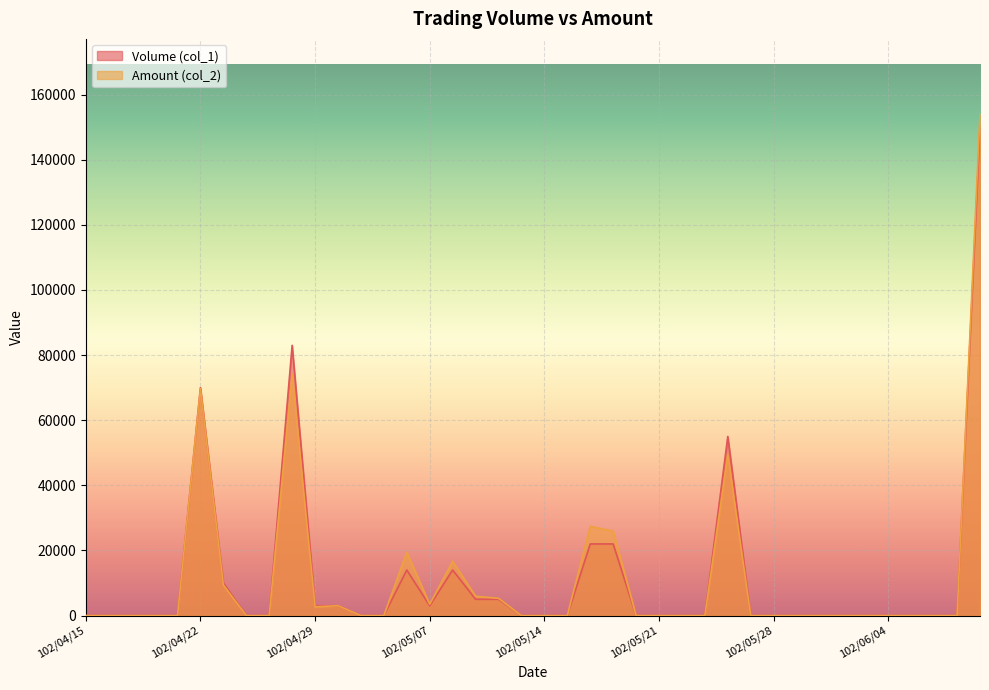

Reading left to right, list all the values displayed in this chart.

Volume (col_1): 102/04/15=0	102/04/16=0	102/04/17=0	102/04/18=0	102/04/19=0	102/04/22=70000	102/04/23=10000	102/04/24=0	102/04/25=0	102/04/26=83000	102/04/29=3000	102/04/30=3000	102/05/02=0	102/05/03=0	102/05/06=14000	102/05/07=3000	102/05/08=14000	102/05/09=5000	102/05/10=5000	102/05/13=0	102/05/14=0	102/05/15=0	102/05/16=22000	102/05/17=22000	102/05/20=0	102/05/21=0	102/05/22=0	102/05/23=0	102/05/24=55000	102/05/27=0	102/05/28=0	102/05/29=0	102/05/30=0	102/05/31=0	102/06/03=0	102/06/04=0	102/06/05=0	102/06/06=0	102/06/07=0	102/06/10=150000
Amount (col_2): 102/04/15=0	102/04/16=0	102/04/17=0	102/04/18=0	102/04/19=0	102/04/22=69700	102/04/23=9400	102/04/24=0	102/04/25=0	102/04/26=74040	102/04/29=2700	102/04/30=3030	102/05/02=0	102/05/03=0	102/05/06=19460	102/05/07=3480	102/05/08=16660	102/05/09=5950	102/05/10=5300	102/05/13=0	102/05/14=0	102/05/15=0	102/05/16=27400	102/05/17=25960	102/05/20=0	102/05/21=0	102/05/22=0	102/05/23=0	102/05/24=49500	102/05/27=0	102/05/28=0	102/05/29=0	102/05/30=0	102/05/31=0	102/06/03=0	102/06/04=0	102/06/05=0	102/06/06=0	102/06/07=0	102/06/10=154020